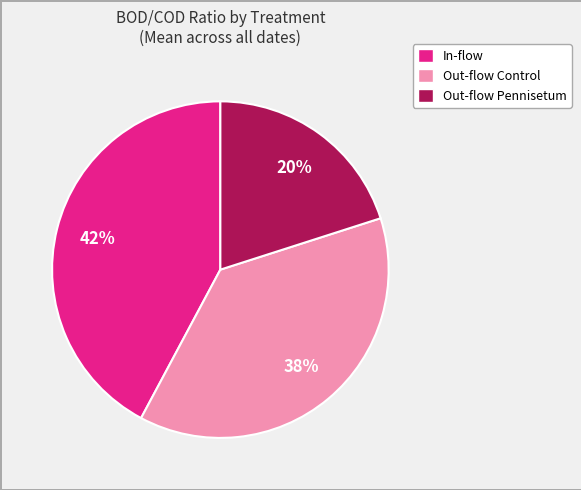

Between Out-flow Control and In-flow, which is larger?

In-flow